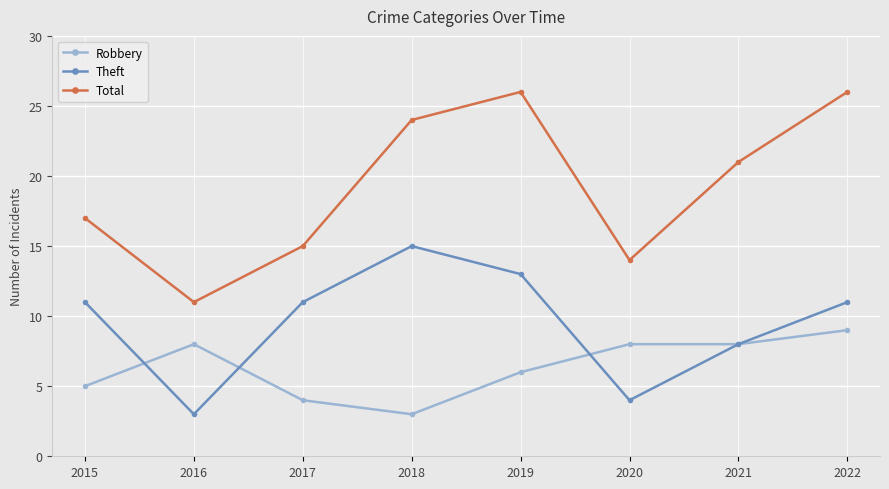

Count the number of data series in this chart.

3